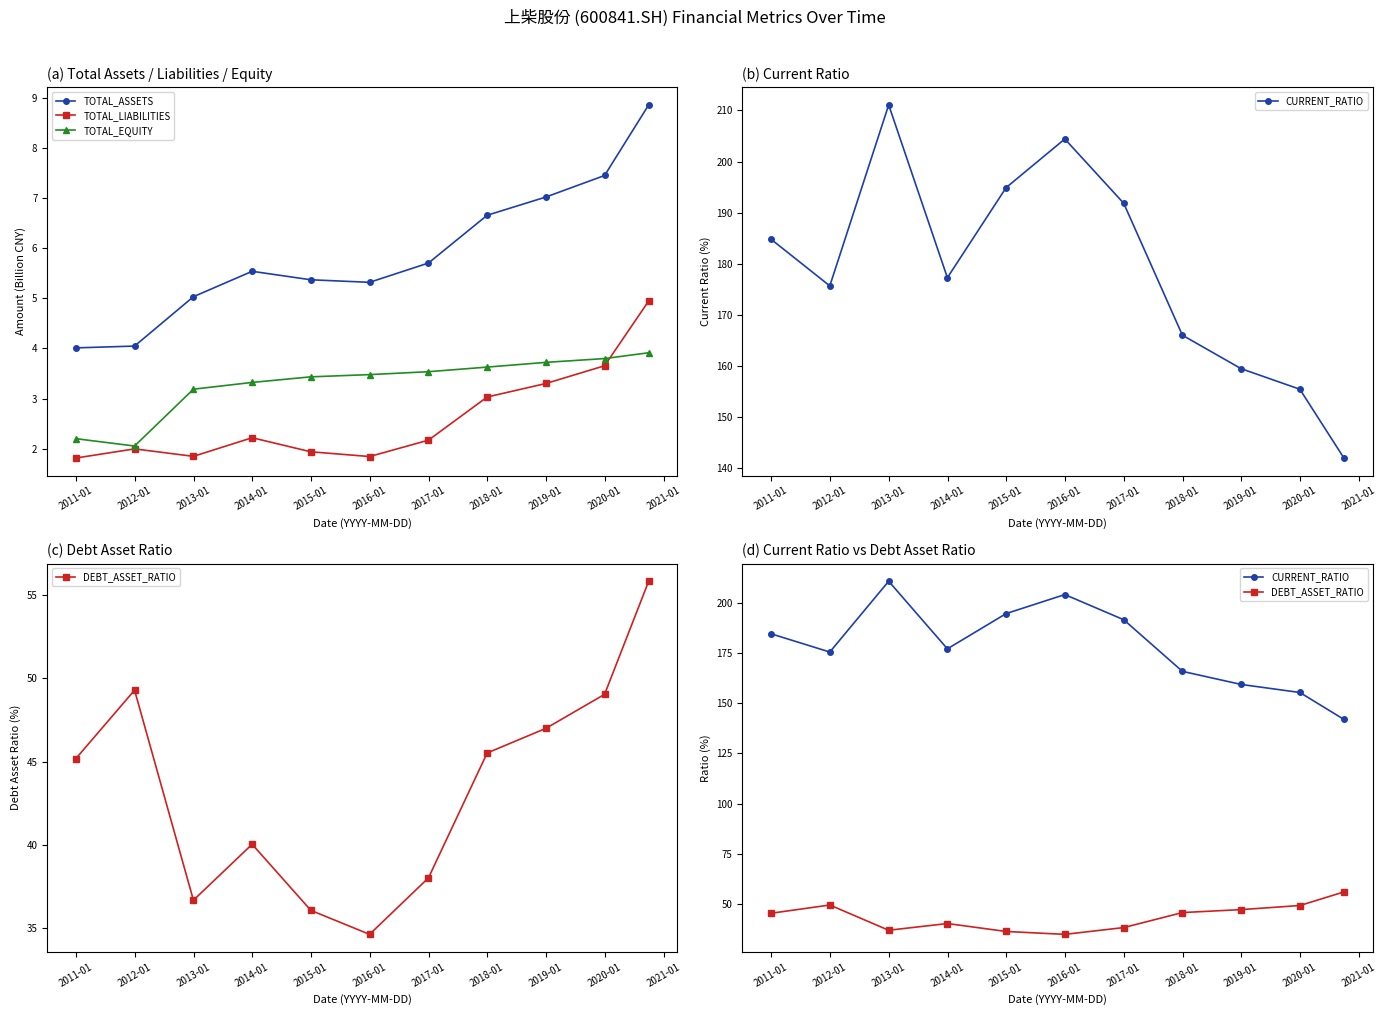

What are all the series names shown in the legend?

TOTAL_ASSETS, TOTAL_LIABILITIES, TOTAL_EQUITY, CURRENT_RATIO, DEBT_ASSET_RATIO